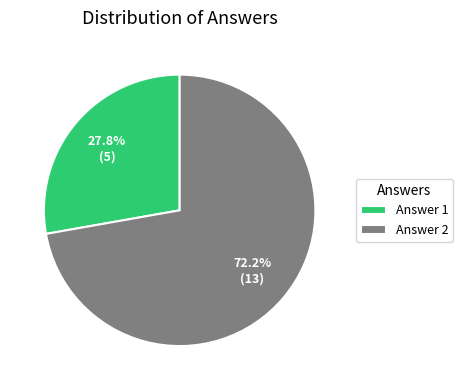

To the nearest percent, what is the difference between the largest and smallest slice percentages?

44%